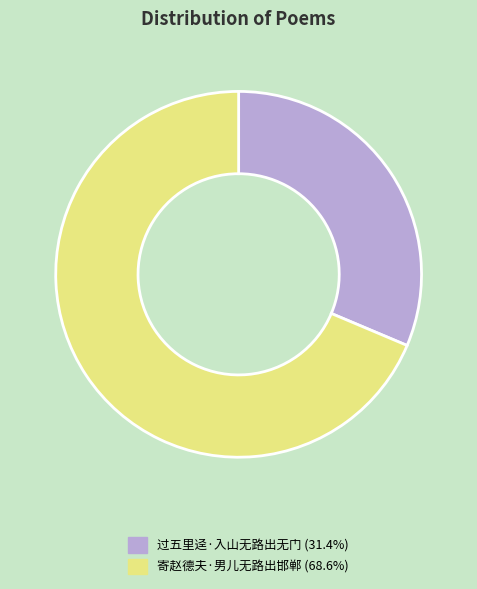

Between 寄赵德夫·男儿无路出邯郸 and 过五里迳·入山无路出无门, which is larger?

寄赵德夫·男儿无路出邯郸